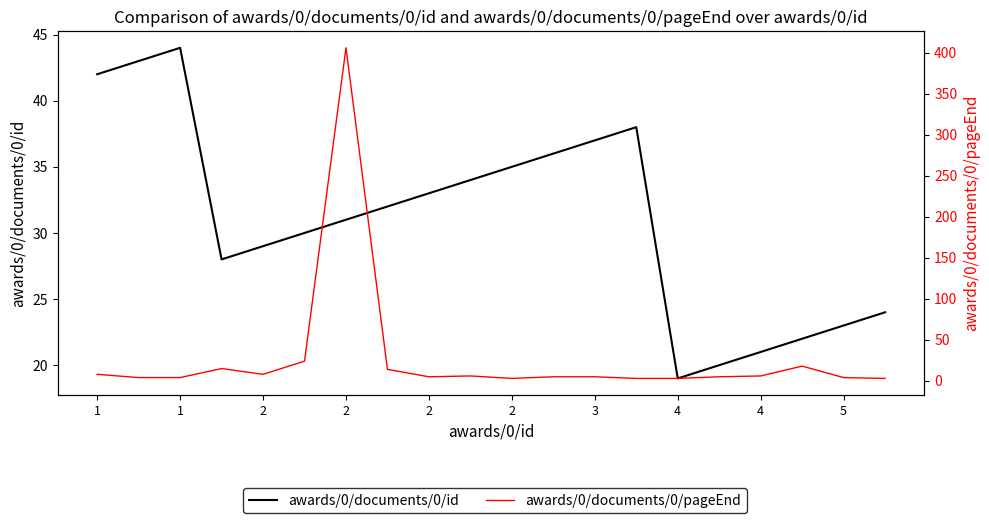

True or false: awards/0/documents/0/pageEnd and awards/0/documents/0/id cross at least once.

True